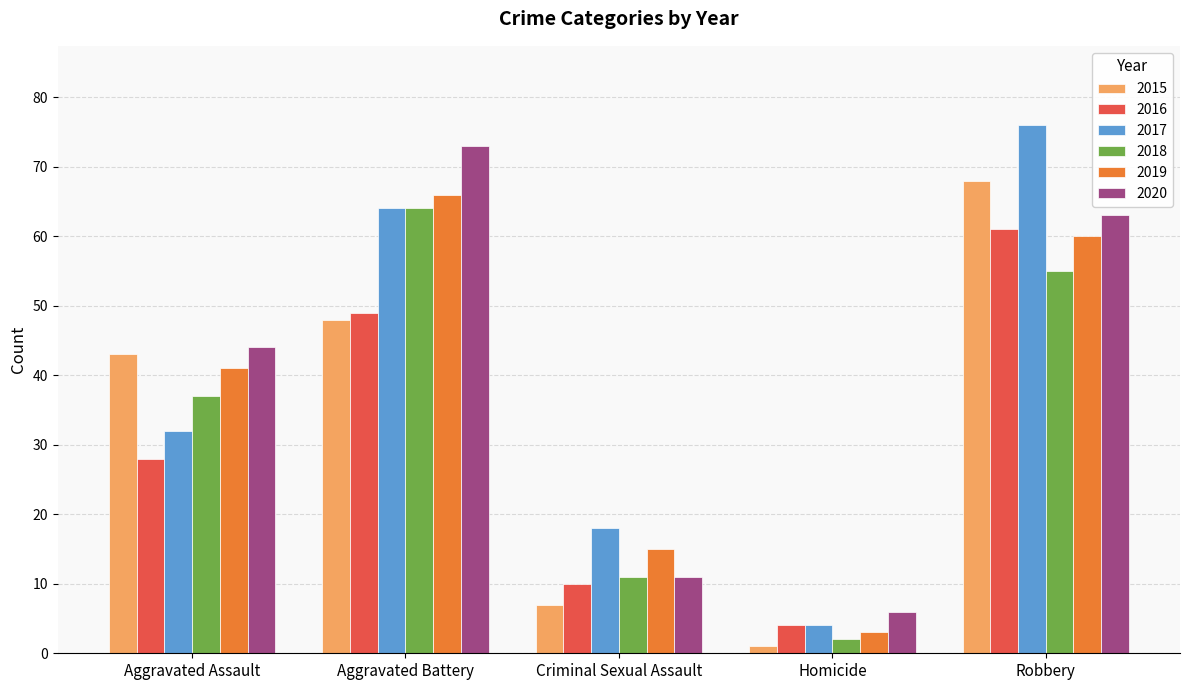

How many groups of bars are there?

5